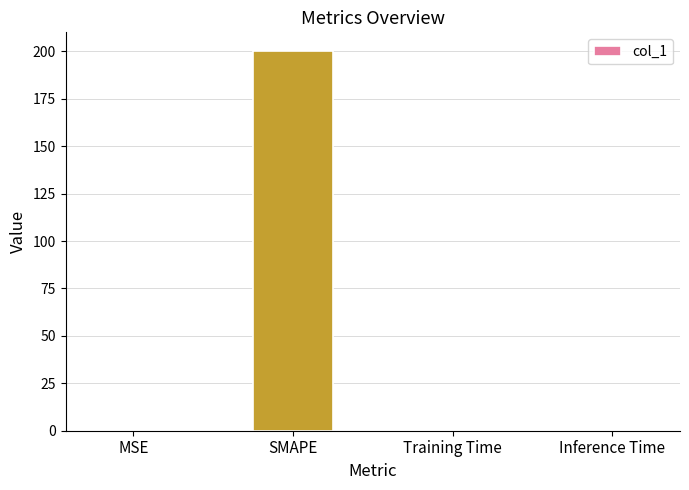

Which has a higher value, MSE or SMAPE?

SMAPE